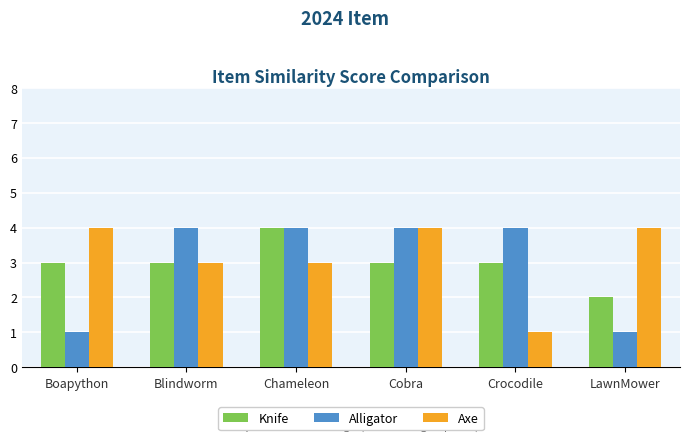

Reading left to right, extract all data points from this chart.

Knife: Boapython=3	Blindworm=3	Chameleon=4	Cobra=3	Crocodile=3	LawnMower=2
Alligator: Boapython=1	Blindworm=4	Chameleon=4	Cobra=4	Crocodile=4	LawnMower=1
Axe: Boapython=4	Blindworm=3	Chameleon=3	Cobra=4	Crocodile=1	LawnMower=4